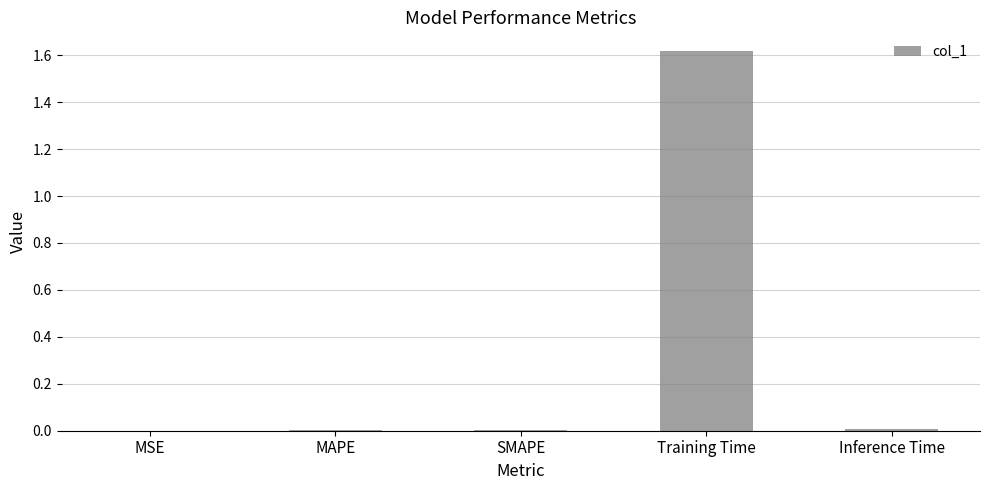

True or false: the data shows 0.0 at Inference Time.

True